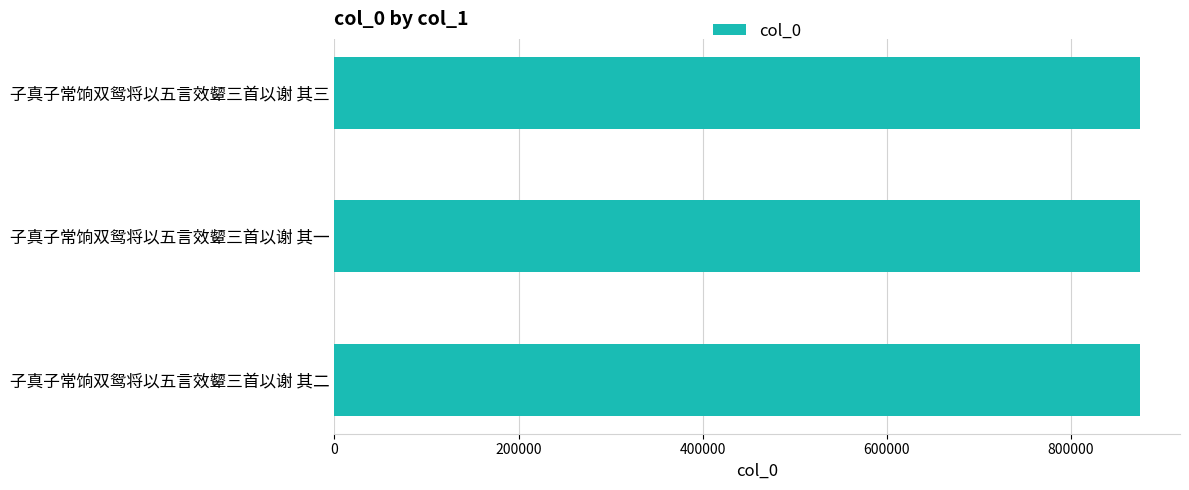

Approximately how many times larger is the value at 子真子常饷双鸳将以五言效颦三首以谢 其三 compared to 子真子常饷双鸳将以五言效颦三首以谢 其一?

1.0